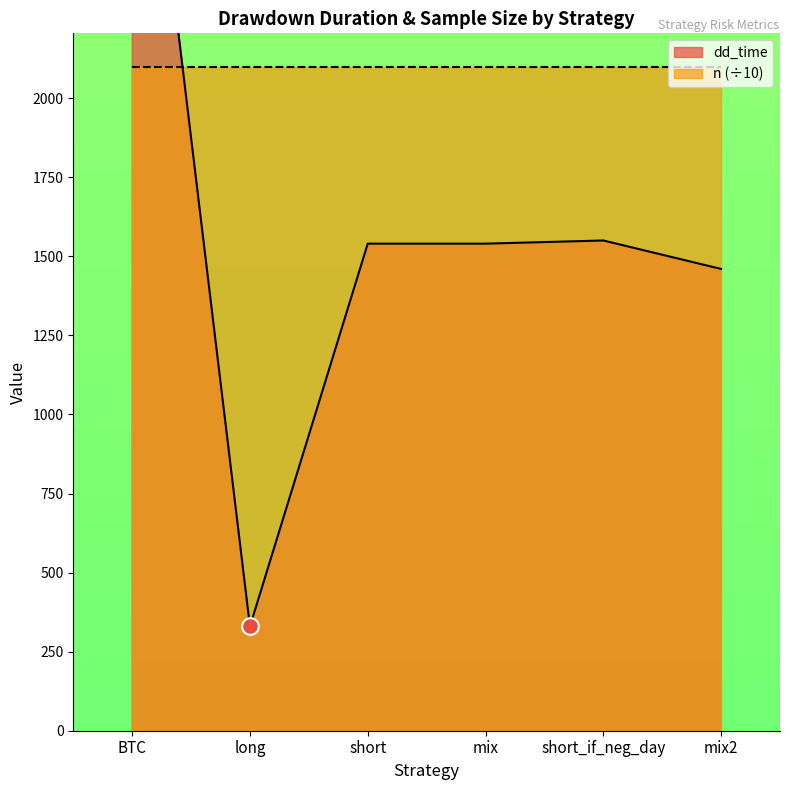

True or false: the data has more than 0 interior local peaks.

True